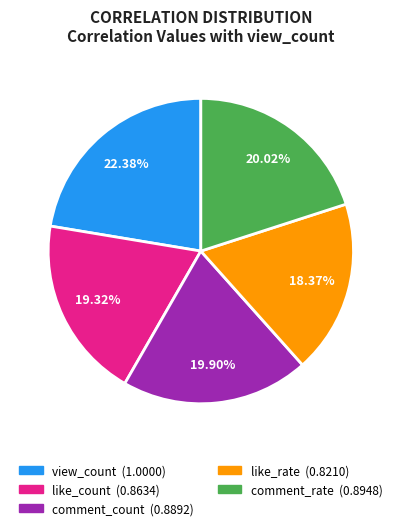

To the nearest percent, what is the average slice percentage?

20%